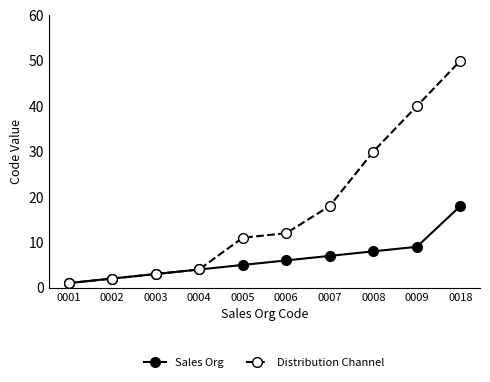

How many data points in Sales Org are less than 6?

5